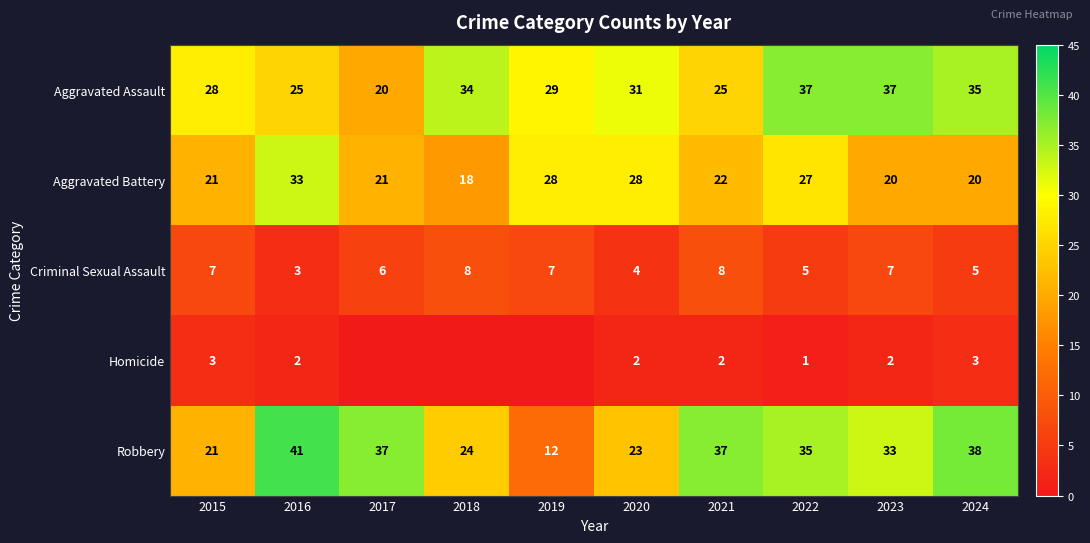

What is the difference between the second highest and second lowest values in the Aggravated Assault series?

12